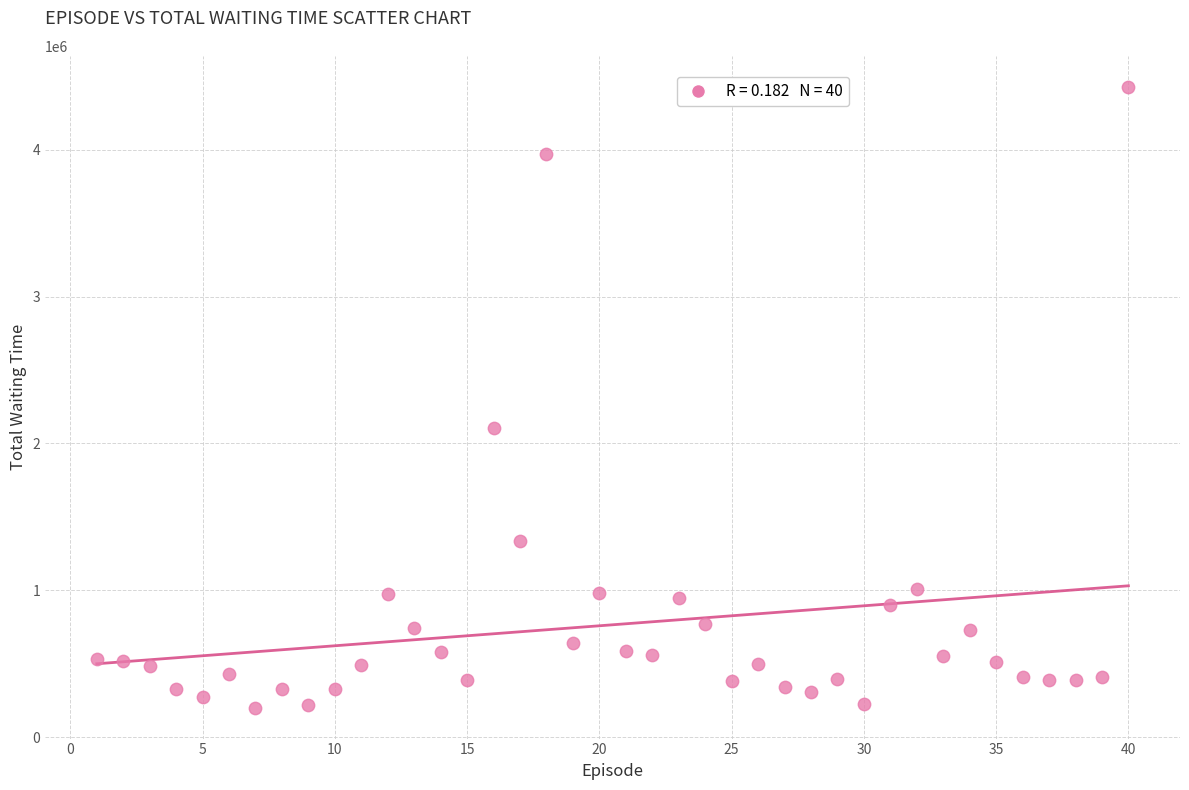

What Y value in the scatter plot is closest to 2314904?

2102963